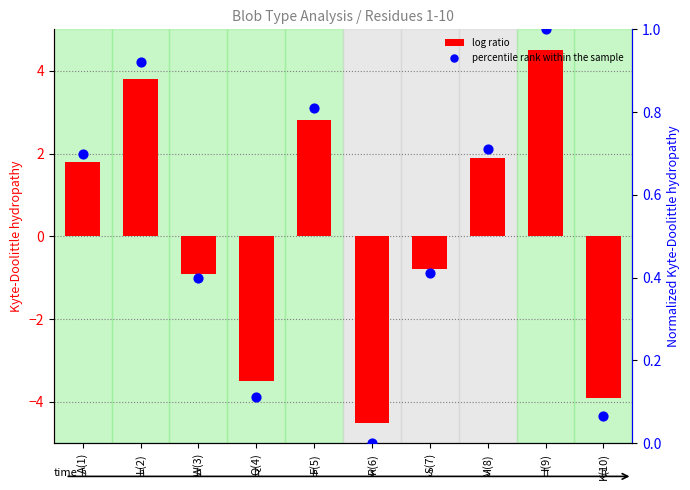

At how many categories does at least one series exceed 1?

5